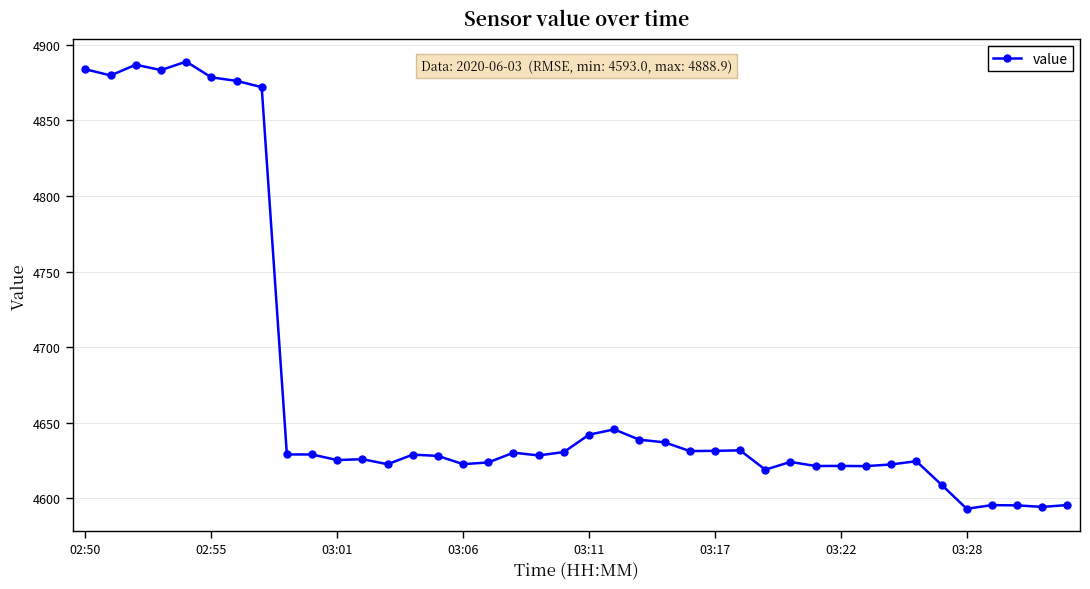

What is the value of the 37th point from the left?

4595.4